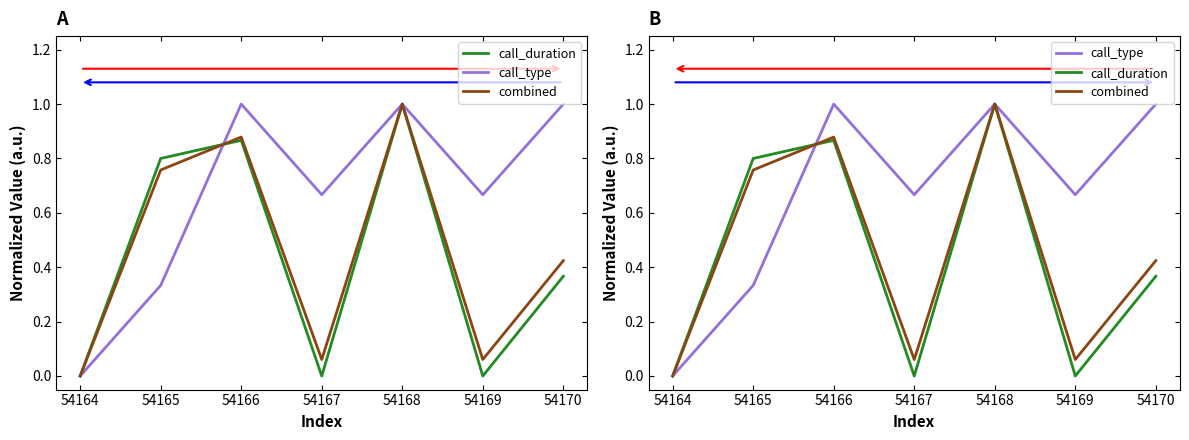

Which series ends up on top after the final intersection of combined and call_duration?

combined